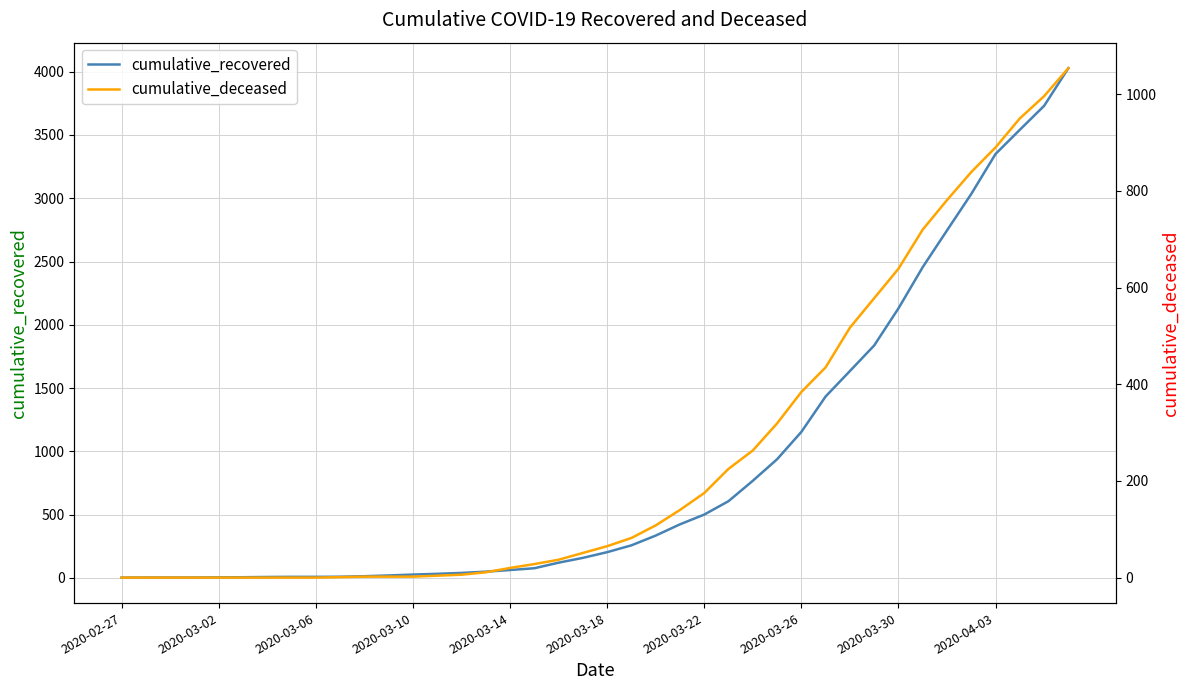

Where is cumulative_recovered nearest to the value 2015?

2020-03-30